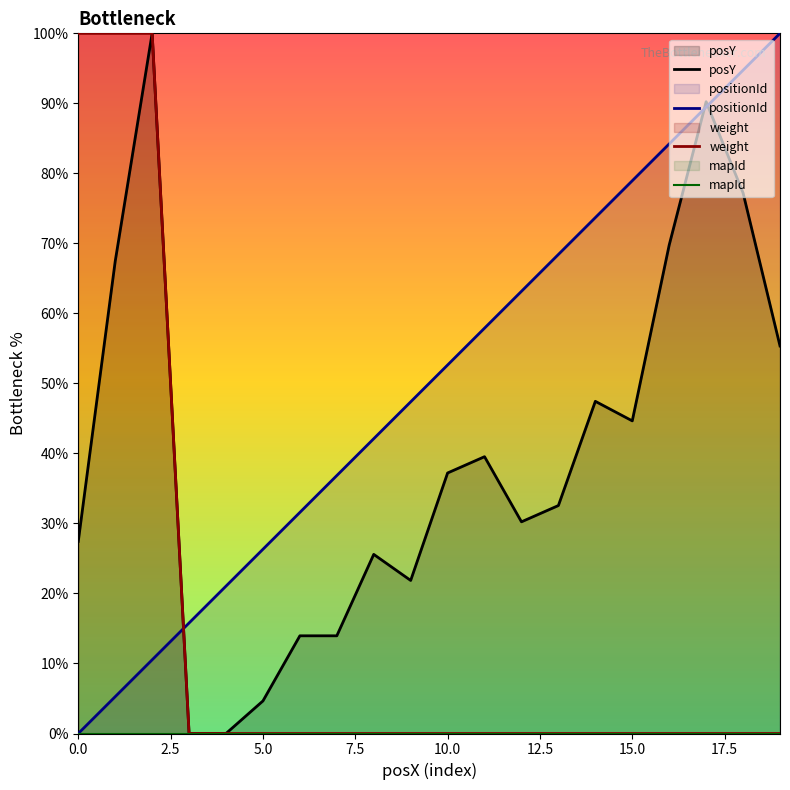

What is the maximum value shown in the chart?

100.0